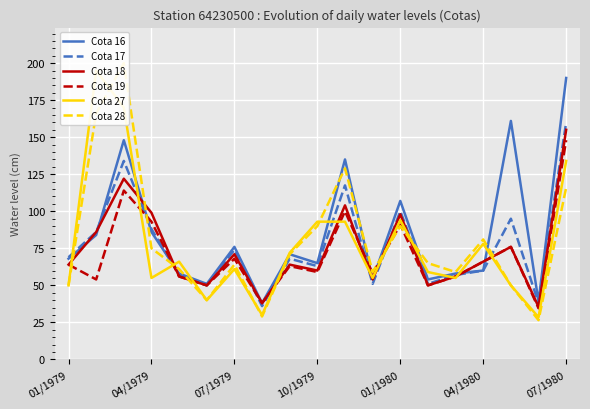

Is it true that Cota 18 equals 38.4 at 07/1979?

False